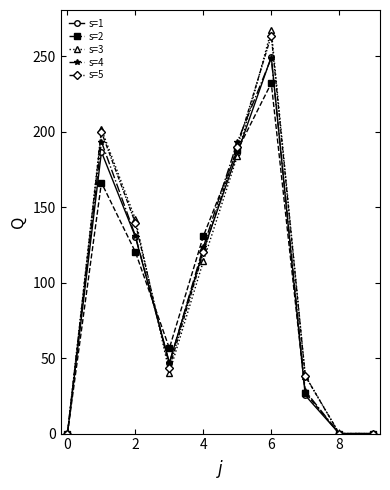

In s=4, how many points are higher than both neighbors (excluding endpoints)?

2